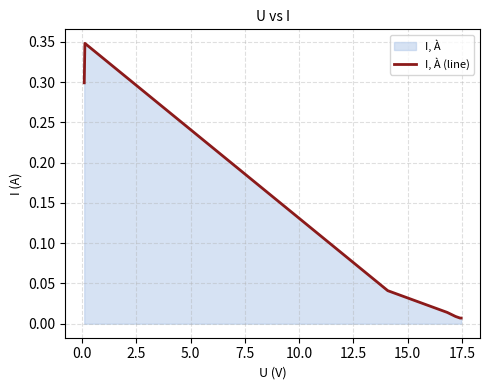

True or false: the data has more than 1 interior local peaks.

False